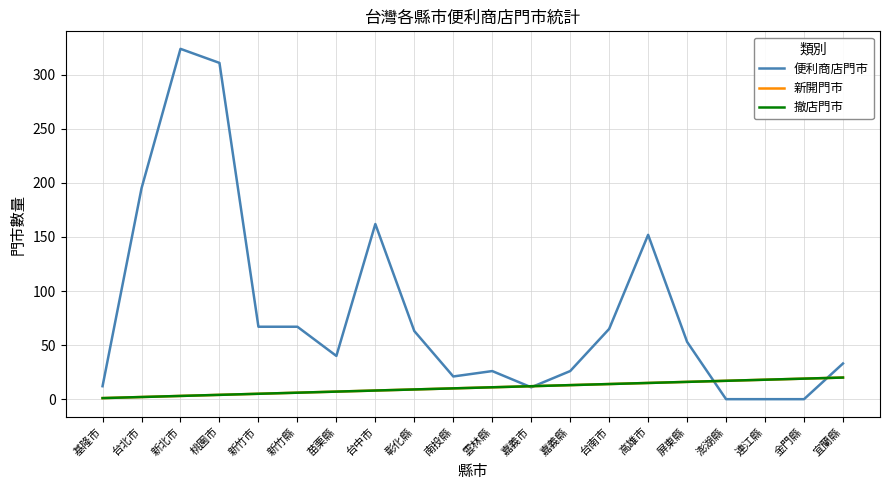

Does the chart display data point markers on the line(s)?

No